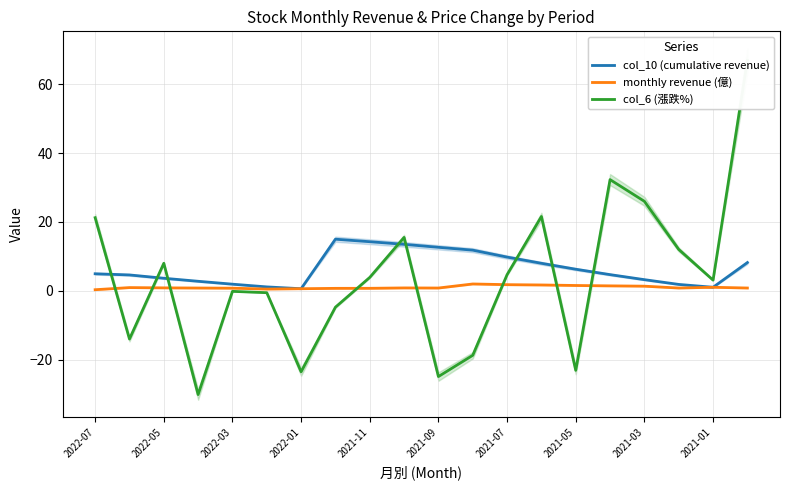

How many lines are shown in the chart?

3